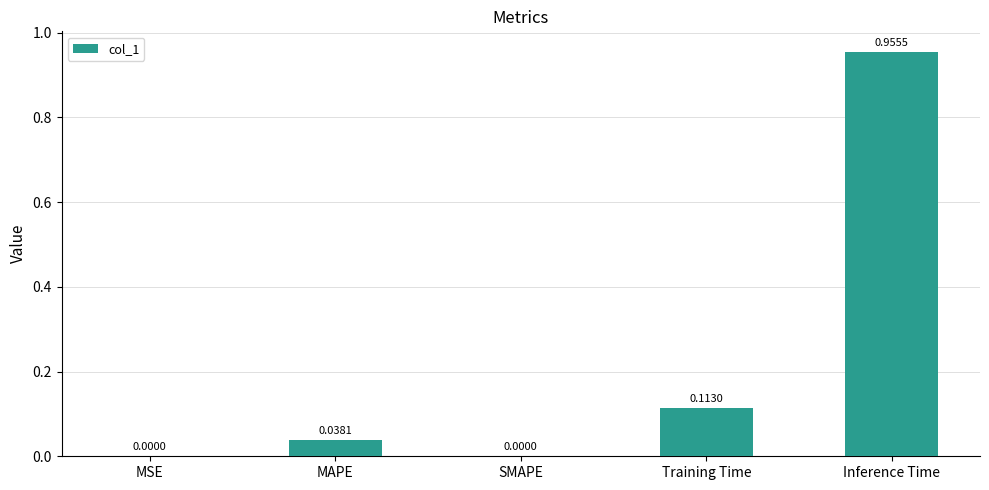

What is the sum of all values?

1.1